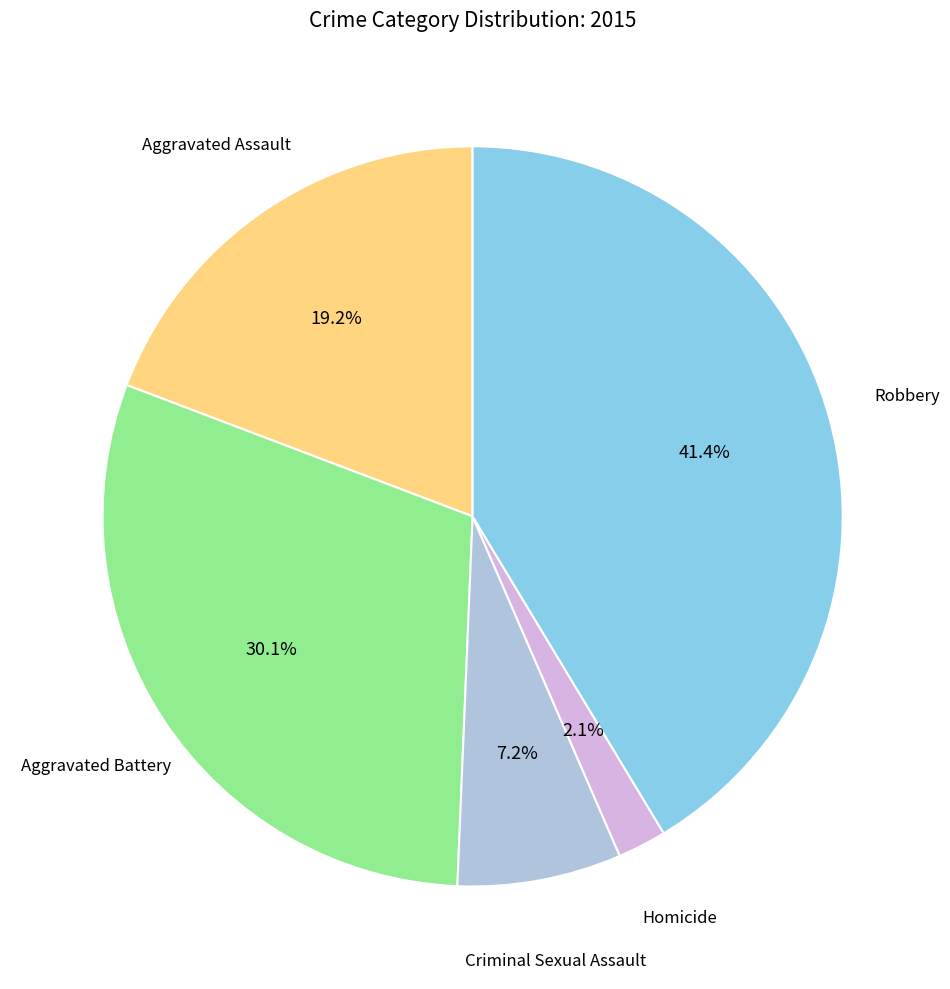

Between Homicide and Robbery, which is larger?

Robbery